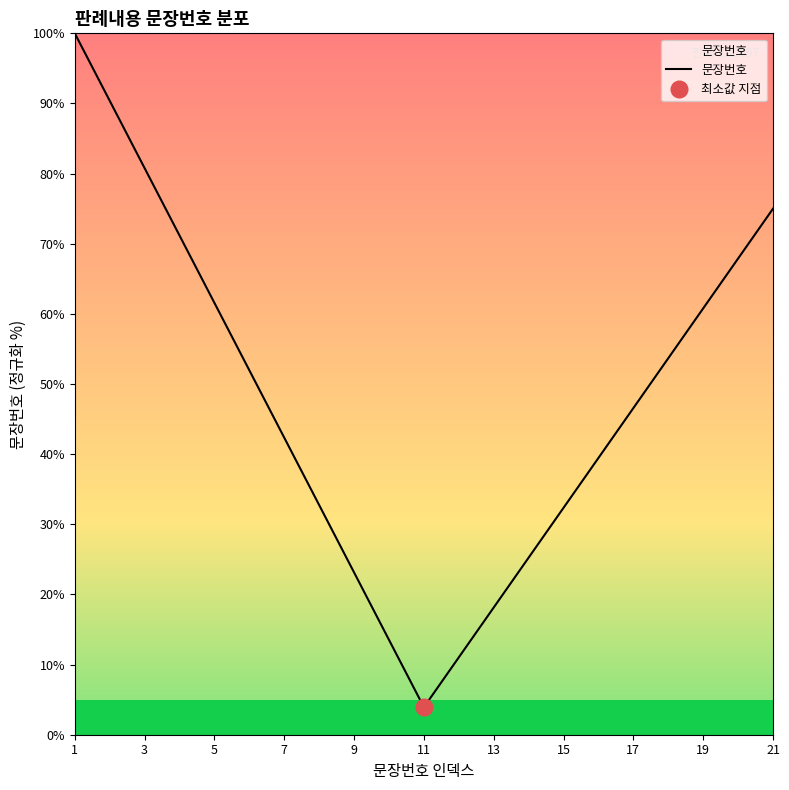

The value of 문장번호 at 5 is 96.1. True or false?

False